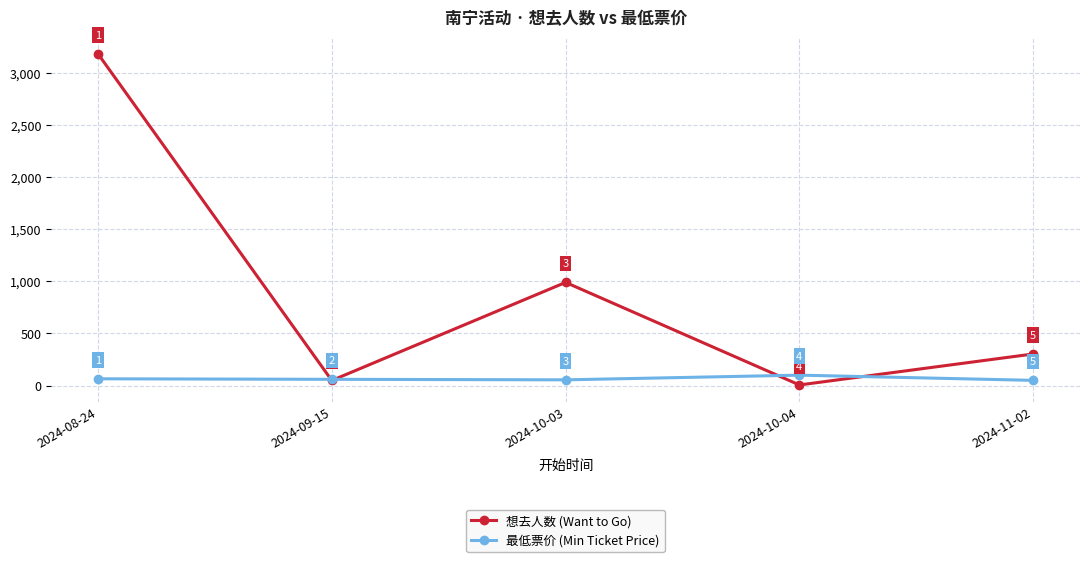

What is the maximum value for 想去人数 (Want to Go)?

3180